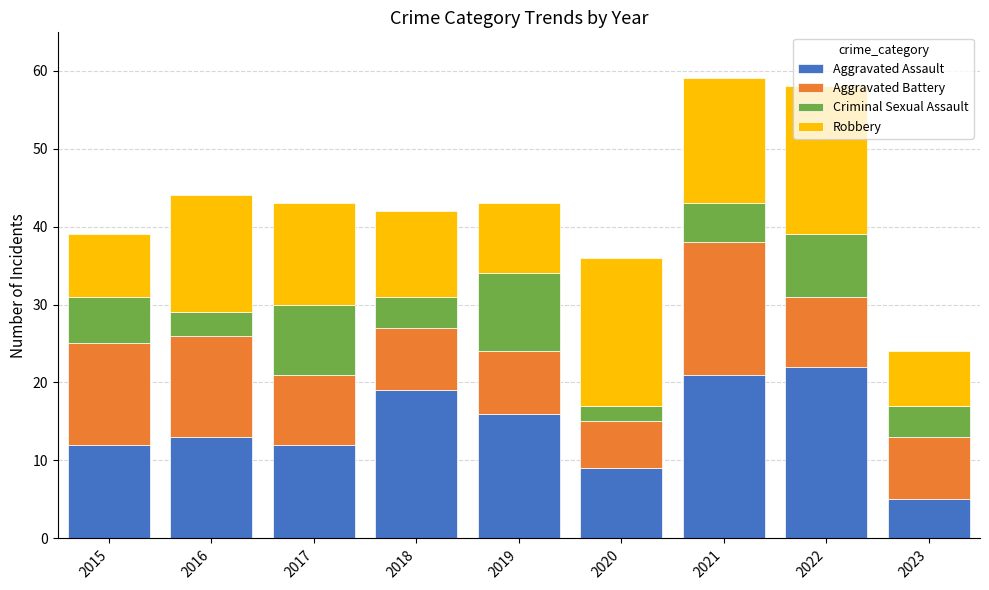

What is the sum of the Aggravated Assault values at 2015 and 2022?

34